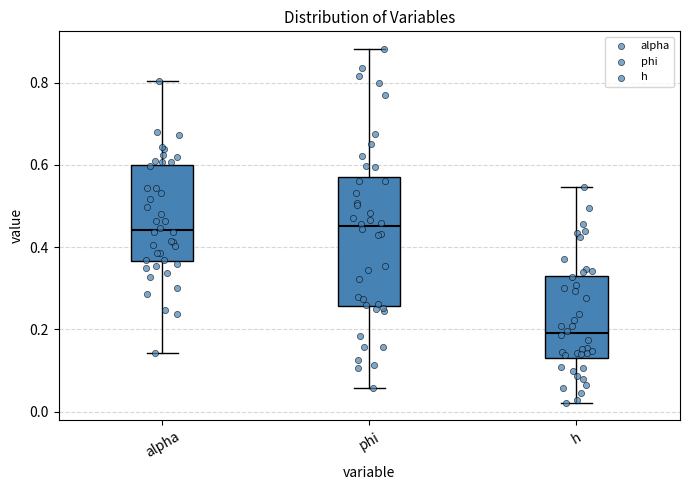

Which box's median line is the lowest?

h